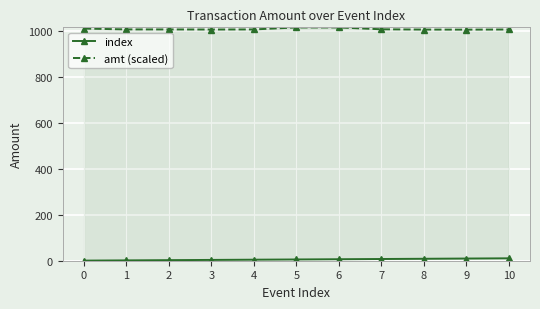

How many values in the index series exceed 5?

5